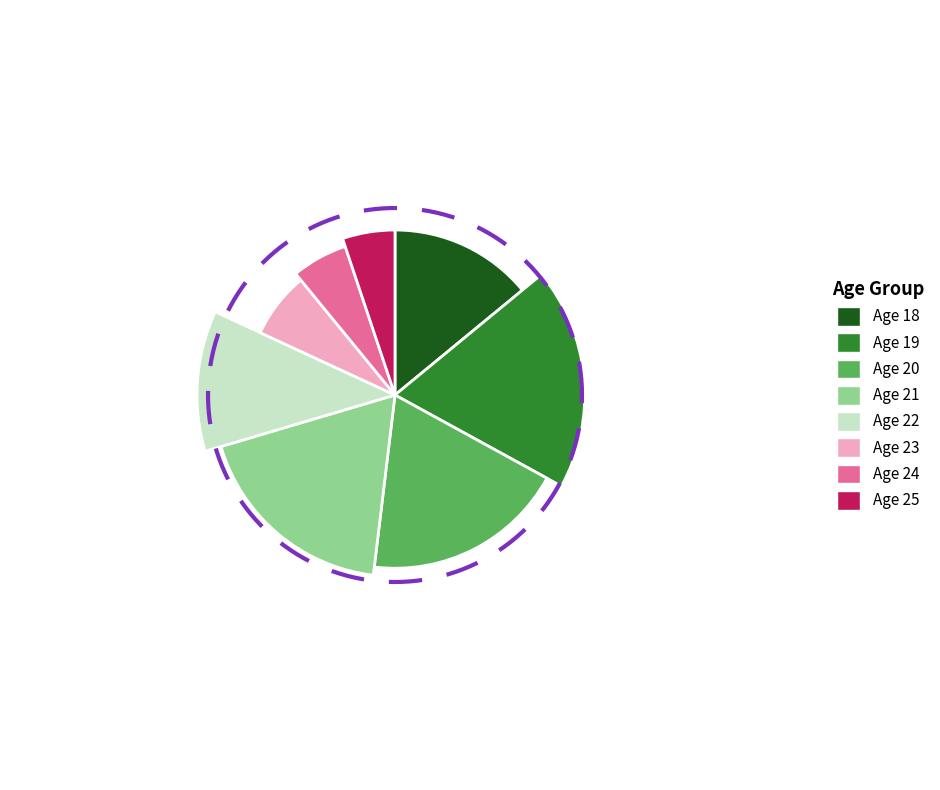

Which has a higher value, 25 or 24?

24